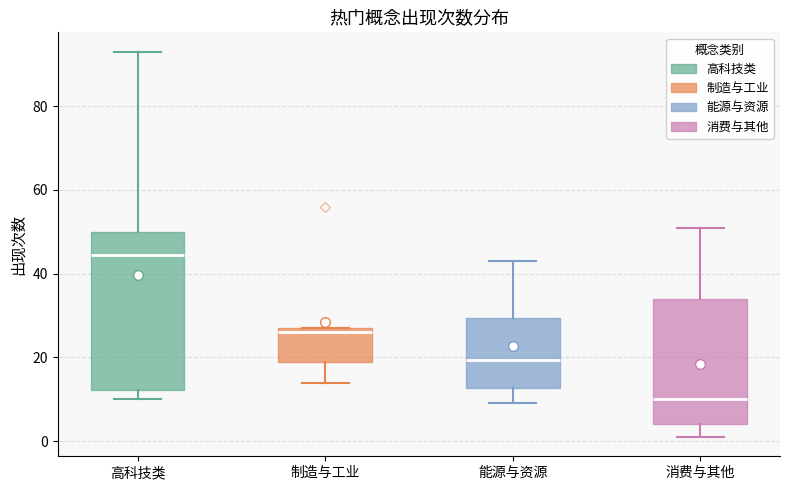

Which box has the lowest median line?

消费与其他